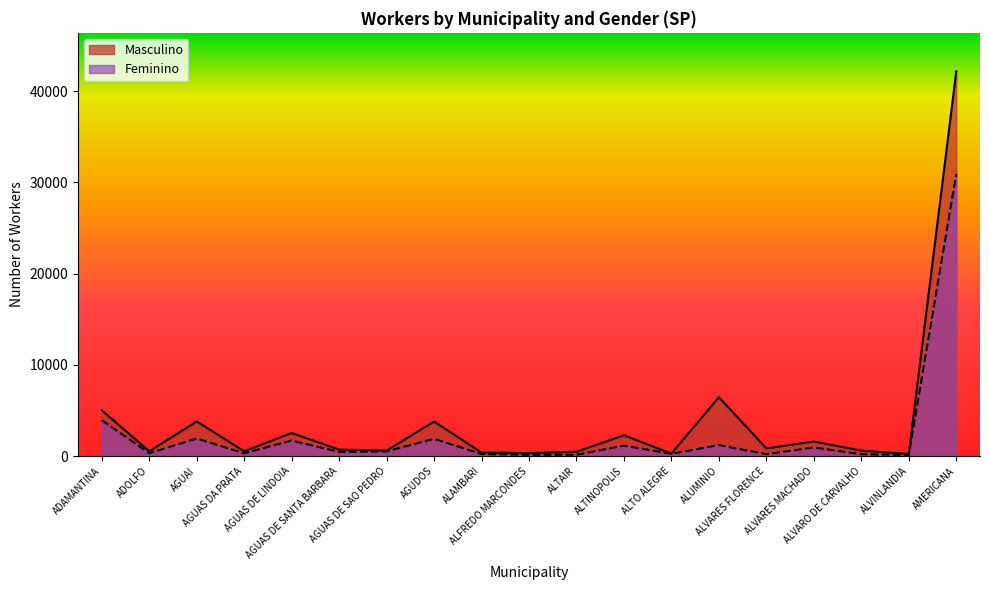

What is the difference between the maximum and minimum values in the Feminino series?

30816